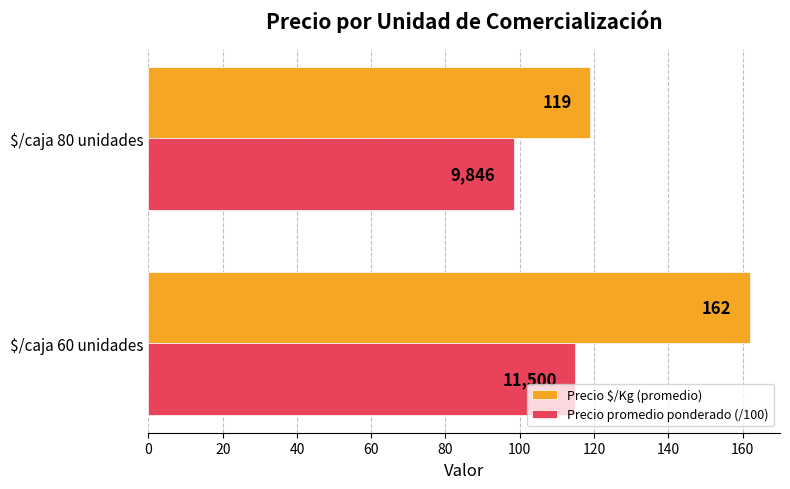

What is the difference between the maximum and minimum values in the Precio $/Kg (promedio) series?

43.0